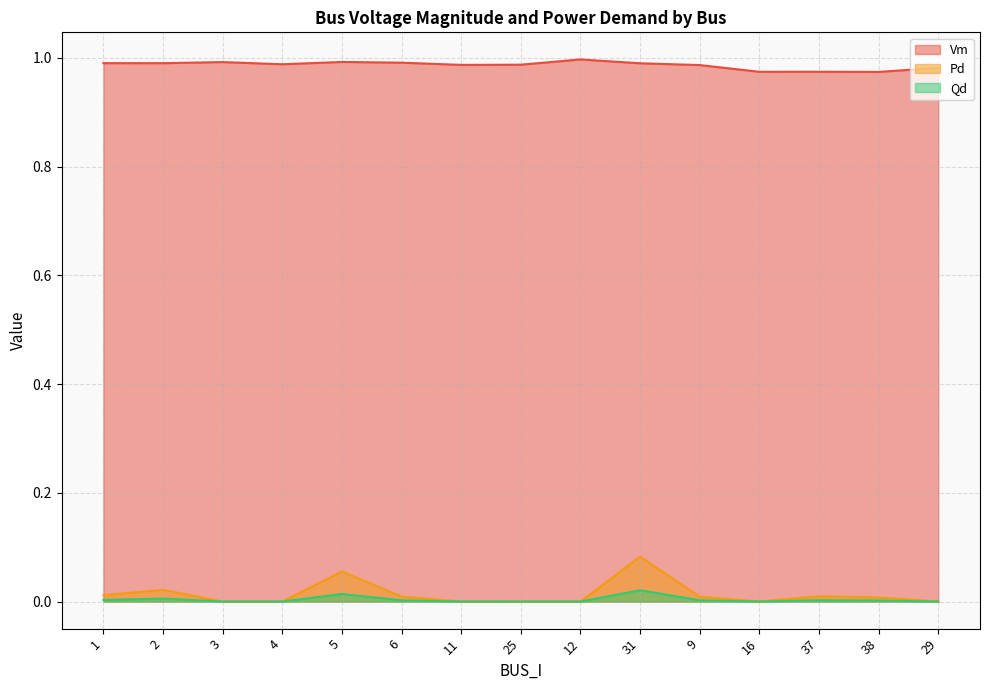

In Vm, how many points are lower than both neighbors (excluding endpoints)?

5